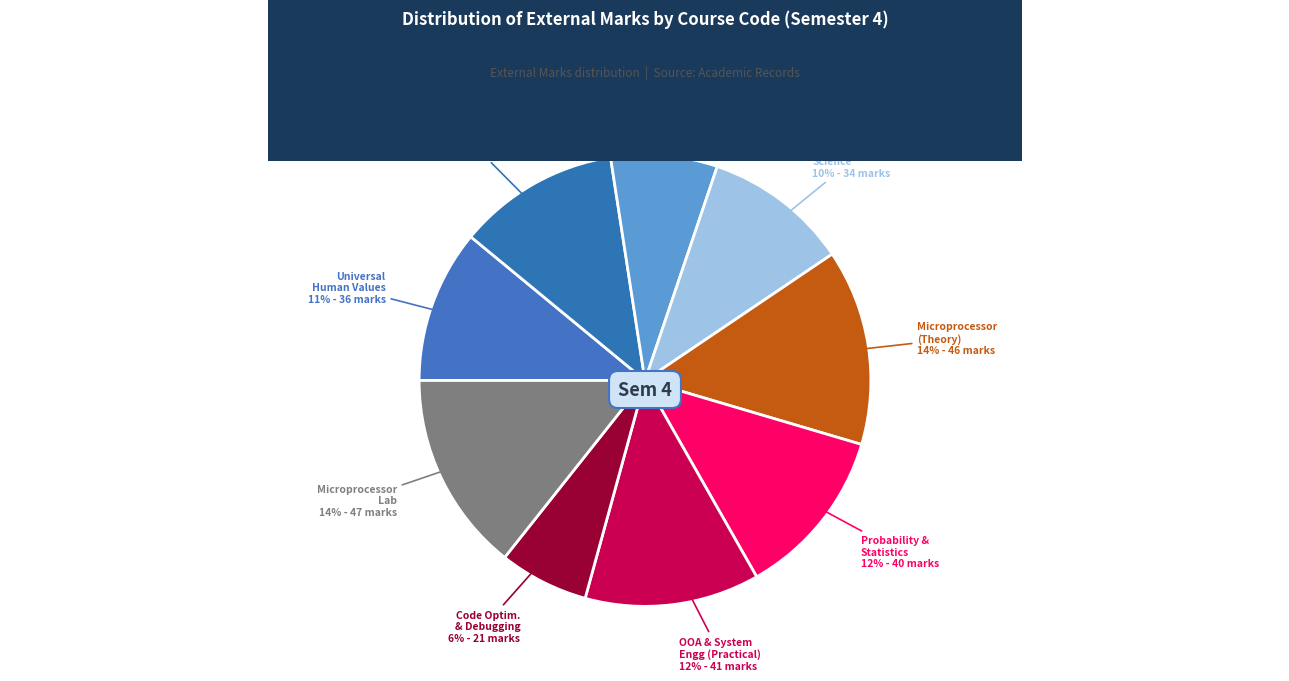

Which category has the smallest portion of the pie?

SCSA2402